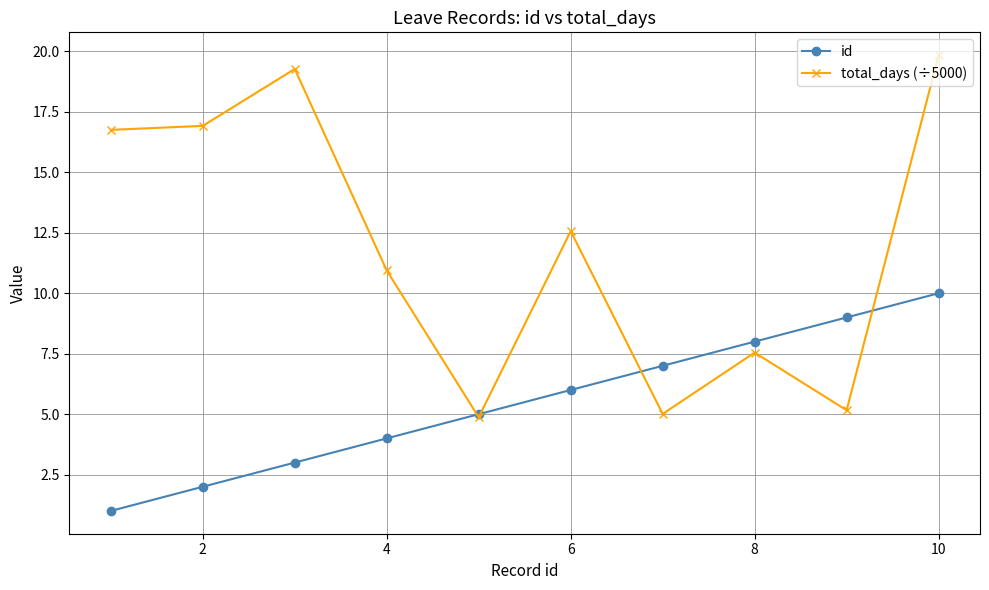

What is the difference between the second highest and minimum values in the total_days (÷5000) series?

14.4